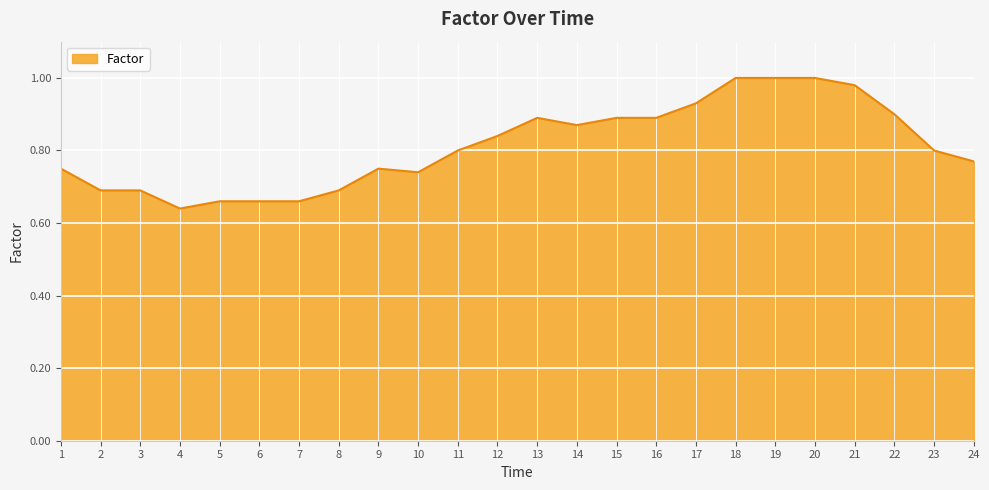

Is it true that the value at 12 is 0.5?

False